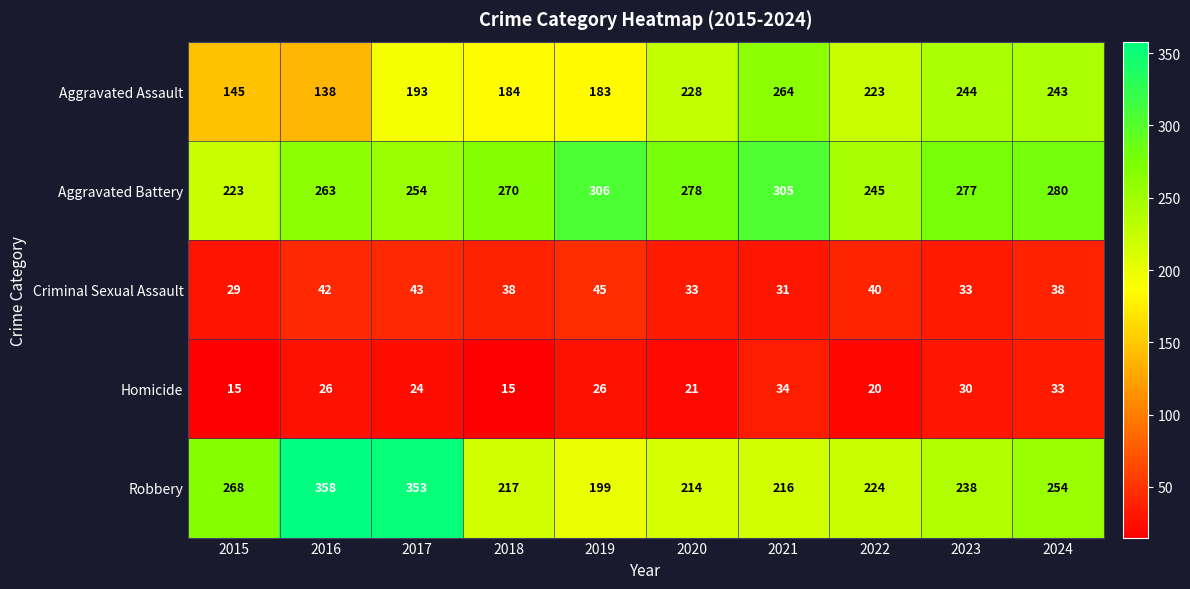

At 2018, list the series in order from smallest to largest.

Homicide, Criminal Sexual Assault, Aggravated Assault, Robbery, Aggravated Battery